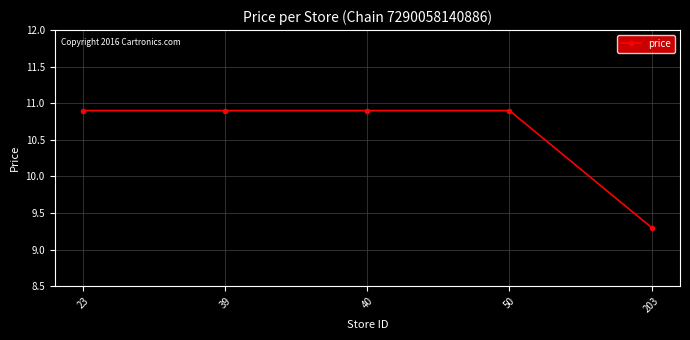

Is this an area chart (filled region under the line)?

No